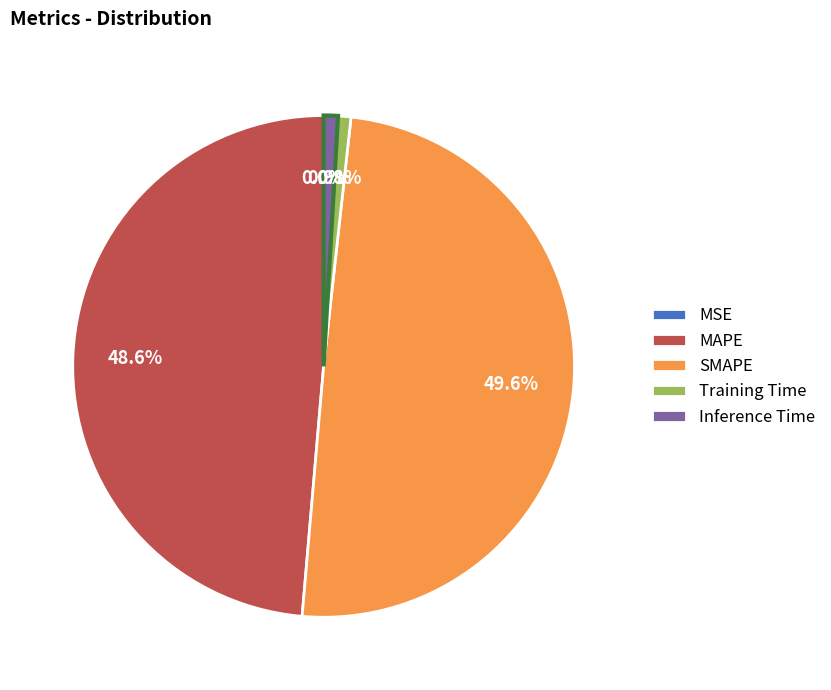

What is the largest slice in the pie chart?

SMAPE